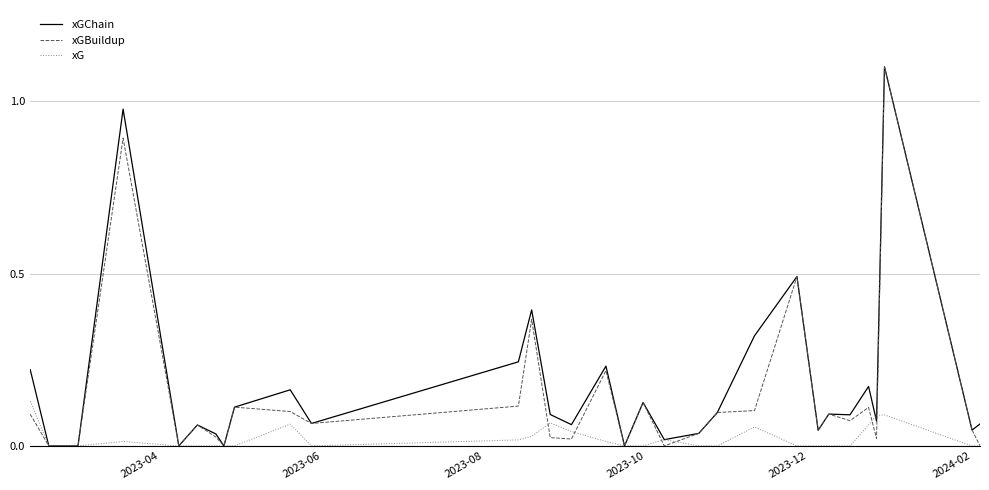

What is the maximum value for xGBuildup?

1.1